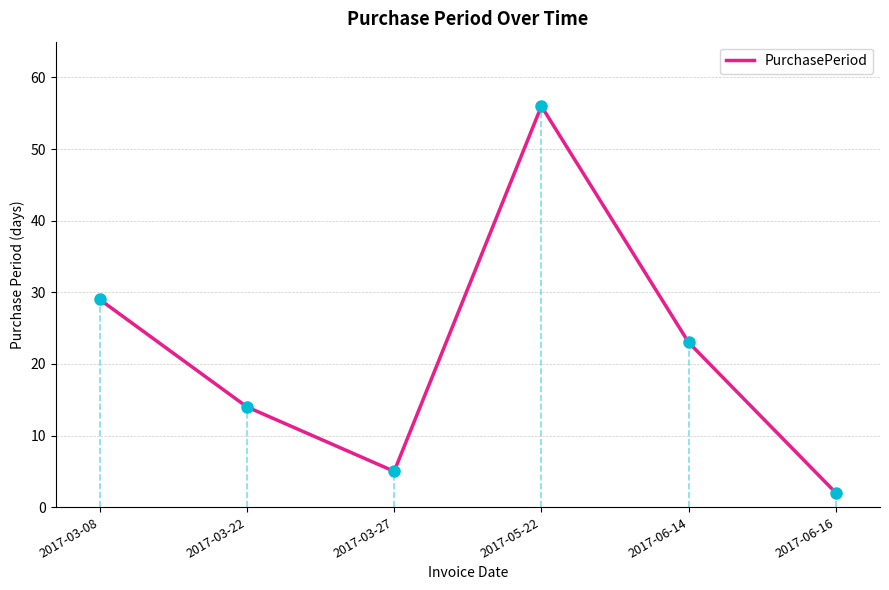

True or false: the data has more than 1 interior local peaks.

False